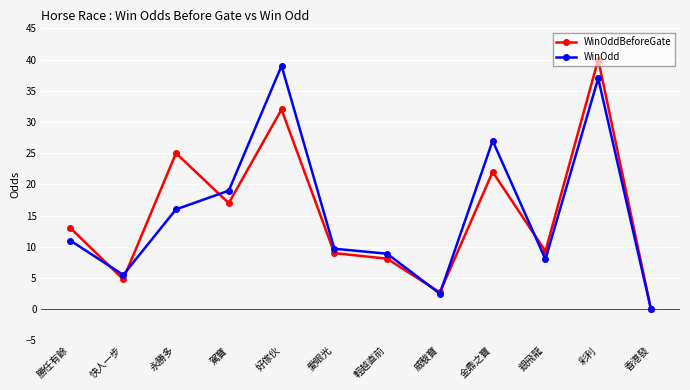

Is the value of WinOdd at 香港發 greater than the value of WinOddBeforeGate at 威駿寶?

No